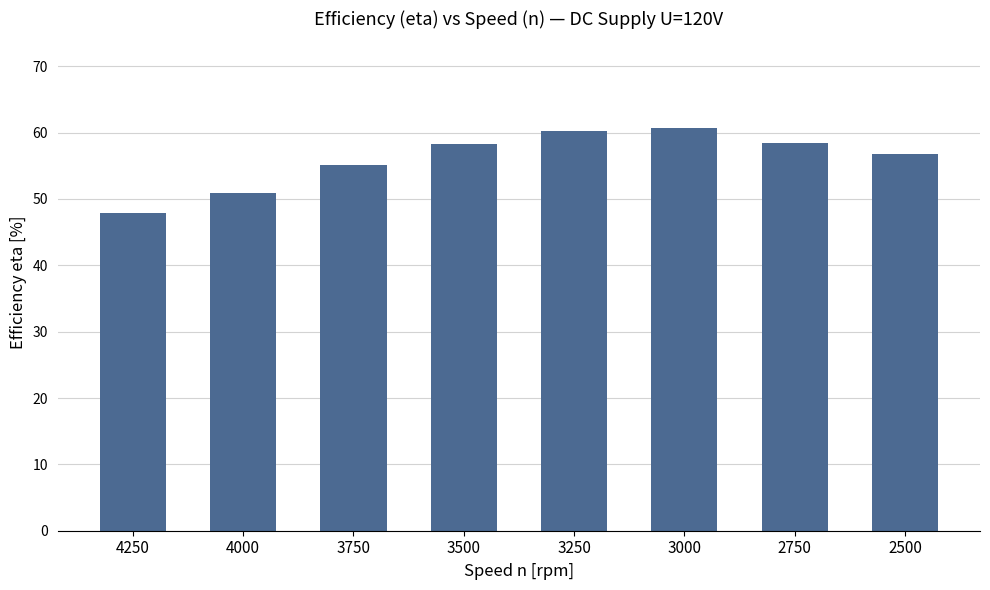

At which label is the value closest to 54?

3750